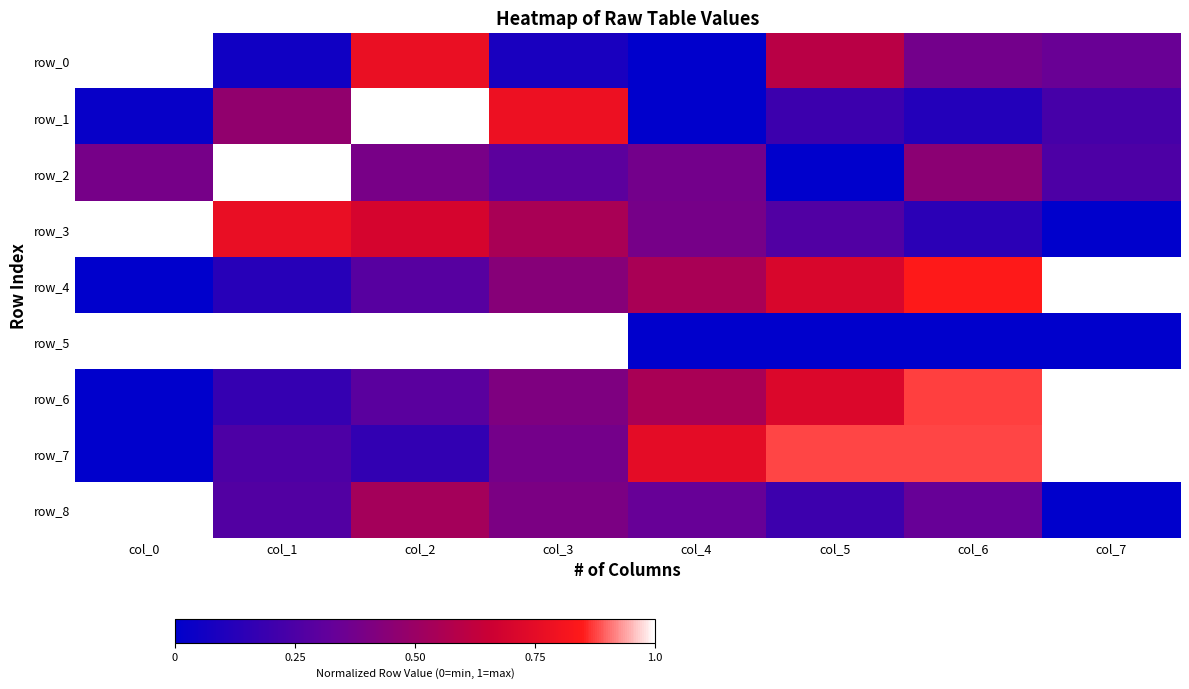

Reading right to left, transcribe all the data shown in this chart.

row_0: 0.3	0.4	0.6	0.0	0.1	0.8	0.1	1.0
row_1: 0.2	0.1	0.2	0.0	0.8	1.0	0.5	0.0
row_2: 0.3	0.5	0.0	0.4	0.3	0.4	1.0	0.4
row_3: 0.0	0.1	0.3	0.4	0.6	0.7	0.8	1.0
row_4: 1.0	0.8	0.7	0.5	0.4	0.3	0.1	0.0
row_5: 0.0	0.0	0.0	0.0	1.0	1.0	1.0	1.0
row_6: 1.0	0.9	0.7	0.5	0.4	0.3	0.2	0.0
row_7: 1.0	0.9	0.9	0.8	0.4	0.2	0.3	0.0
row_8: 0.0	0.3	0.2	0.3	0.4	0.5	0.3	1.0